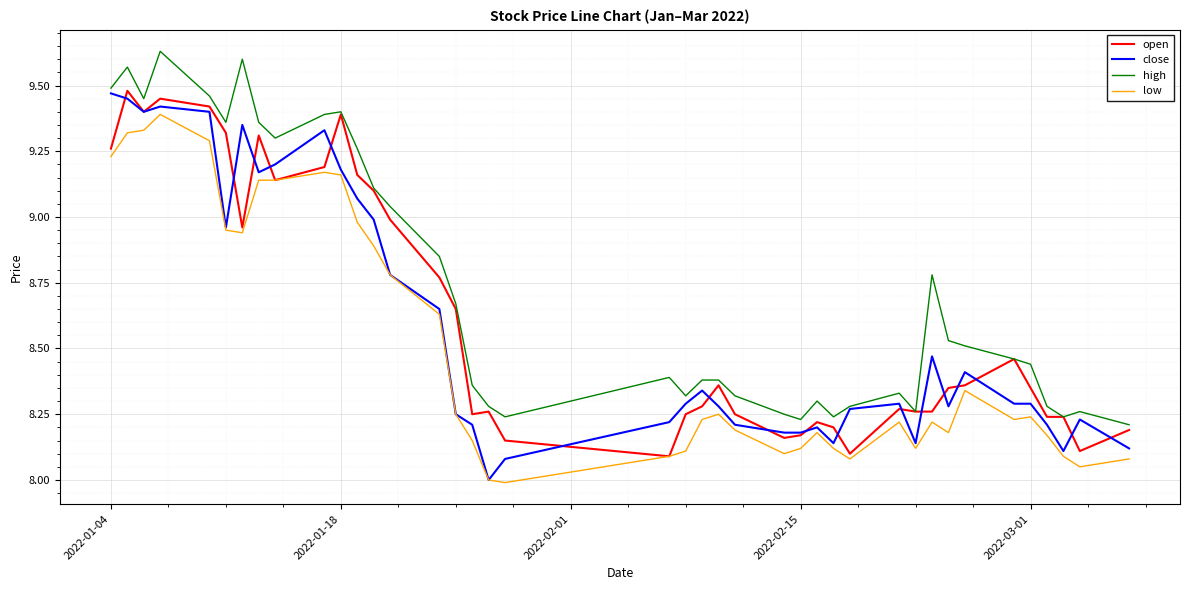

What is the smallest value displayed?

8.0